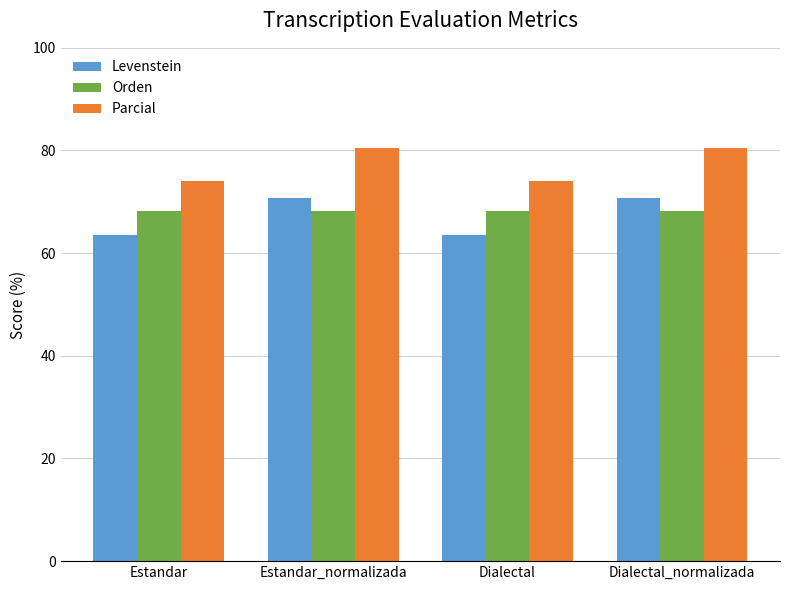

What is the difference between the highest and lowest values at Estandar_normalizada?

12.3